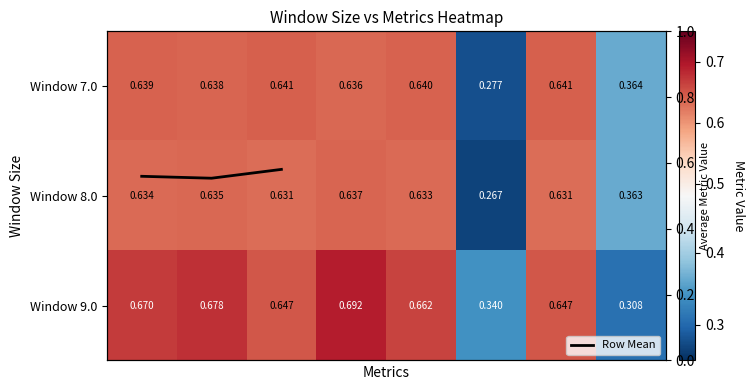

Reading left to right, extract all data points from this chart.

7.0: Accuracy=0.6	Precision=0.6	Recall=0.6	Specificity=0.6	F1-Score=0.6	MCC=0.3	TPR=0.6	FPR=0.4
8.0: Accuracy=0.6	Precision=0.6	Recall=0.6	Specificity=0.6	F1-Score=0.6	MCC=0.3	TPR=0.6	FPR=0.4
9.0: Accuracy=0.7	Precision=0.7	Recall=0.6	Specificity=0.7	F1-Score=0.7	MCC=0.3	TPR=0.6	FPR=0.3